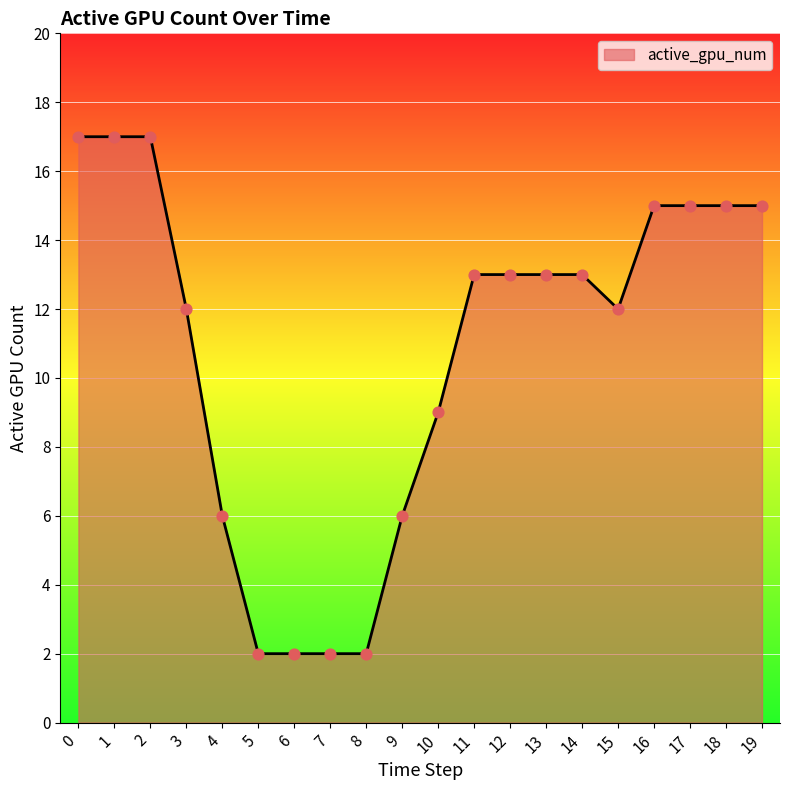

What is the change in value from 2 to 18?

-2